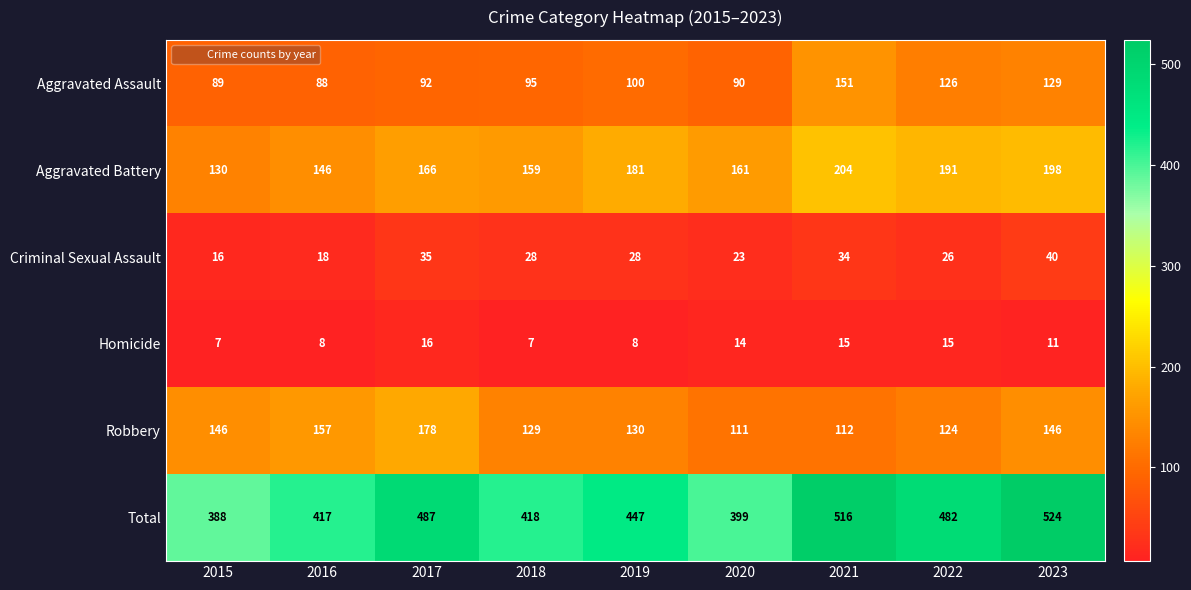

List the labels in order of Aggravated Assault value, largest first.

2021, 2023, 2022, 2019, 2018, 2017, 2020, 2015, 2016